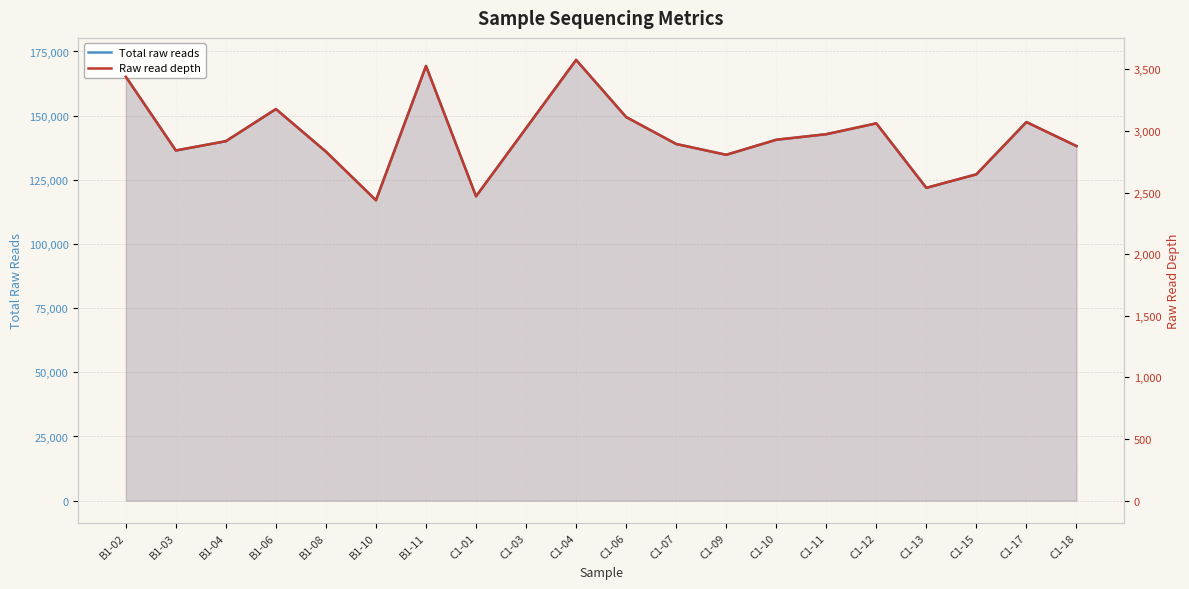

At which category does Raw read depth reach its first local peak?

B1-06